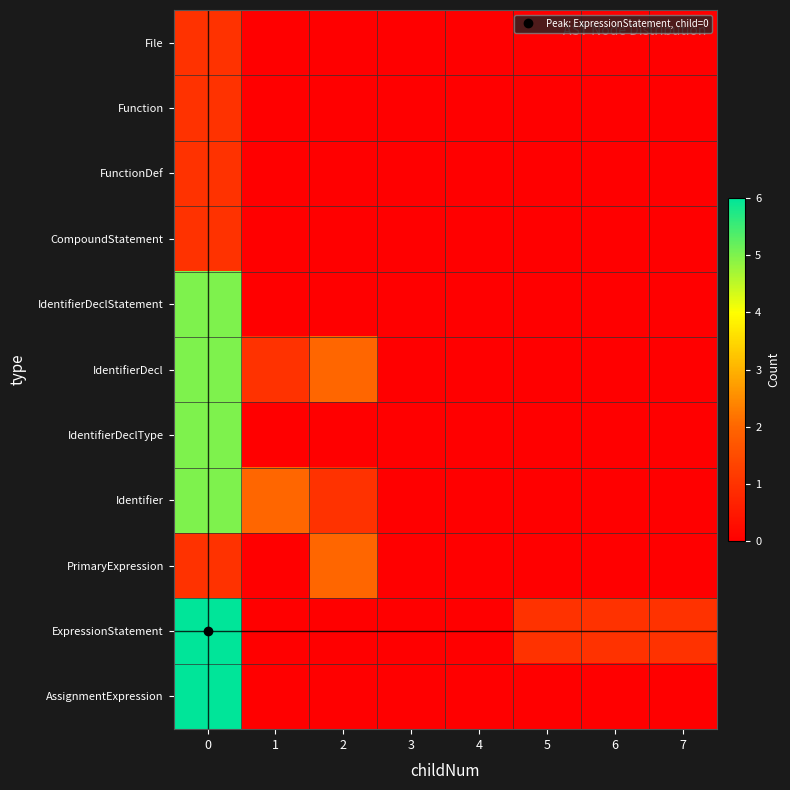

Reading right to left, list all the values displayed in this chart.

File: 7=0	6=0	5=0	4=0	3=0	2=0	1=0	0=1
Function: 7=0	6=0	5=0	4=0	3=0	2=0	1=0	0=1
FunctionDef: 7=0	6=0	5=0	4=0	3=0	2=0	1=0	0=1
CompoundStatement: 7=0	6=0	5=0	4=0	3=0	2=0	1=0	0=1
IdentifierDeclStatement: 7=0	6=0	5=0	4=0	3=0	2=0	1=0	0=5
IdentifierDecl: 7=0	6=0	5=0	4=0	3=0	2=2	1=1	0=5
IdentifierDeclType: 7=0	6=0	5=0	4=0	3=0	2=0	1=0	0=5
Identifier: 7=0	6=0	5=0	4=0	3=0	2=1	1=2	0=5
PrimaryExpression: 7=0	6=0	5=0	4=0	3=0	2=2	1=0	0=1
ExpressionStatement: 7=1	6=1	5=1	4=0	3=0	2=0	1=0	0=6
AssignmentExpression: 7=0	6=0	5=0	4=0	3=0	2=0	1=0	0=6